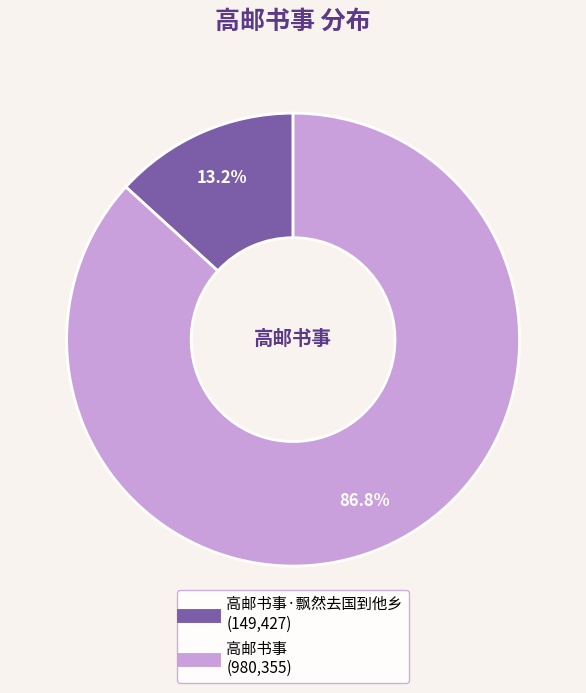

Is there any slice that represents more than half of the pie?

Yes